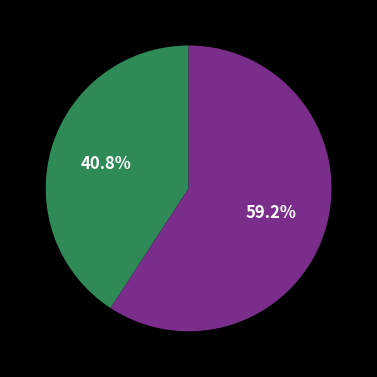

Is there a majority slice in this chart?

Yes